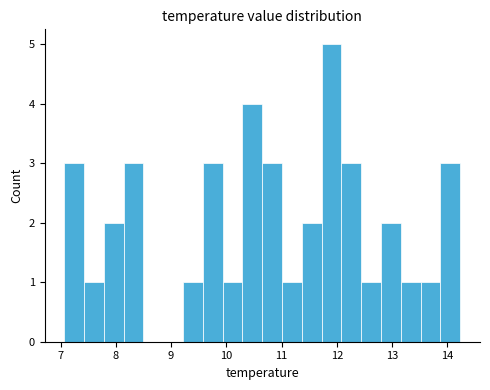

Around what value on the x-axis is the tallest bar? Give the approximate position of its centre, as read against the axis.

11.9